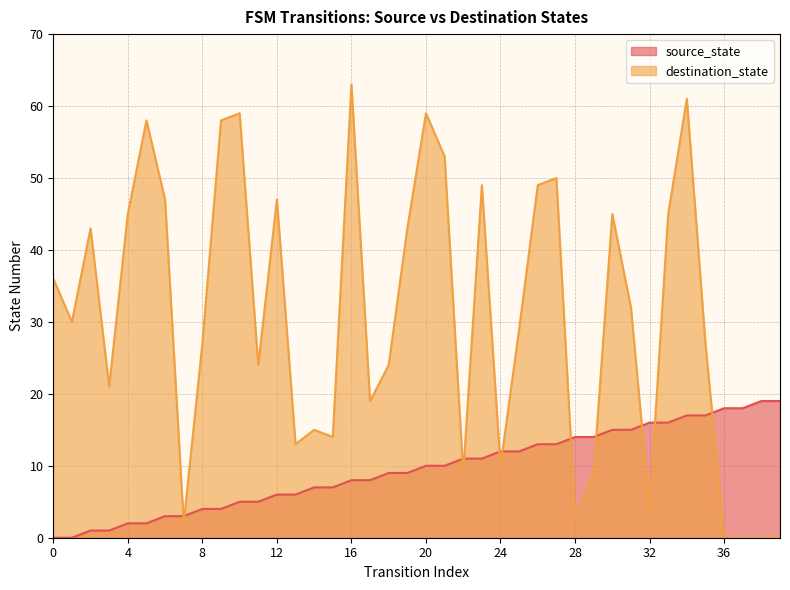

What are all the series names shown in the legend?

source_state, destination_state